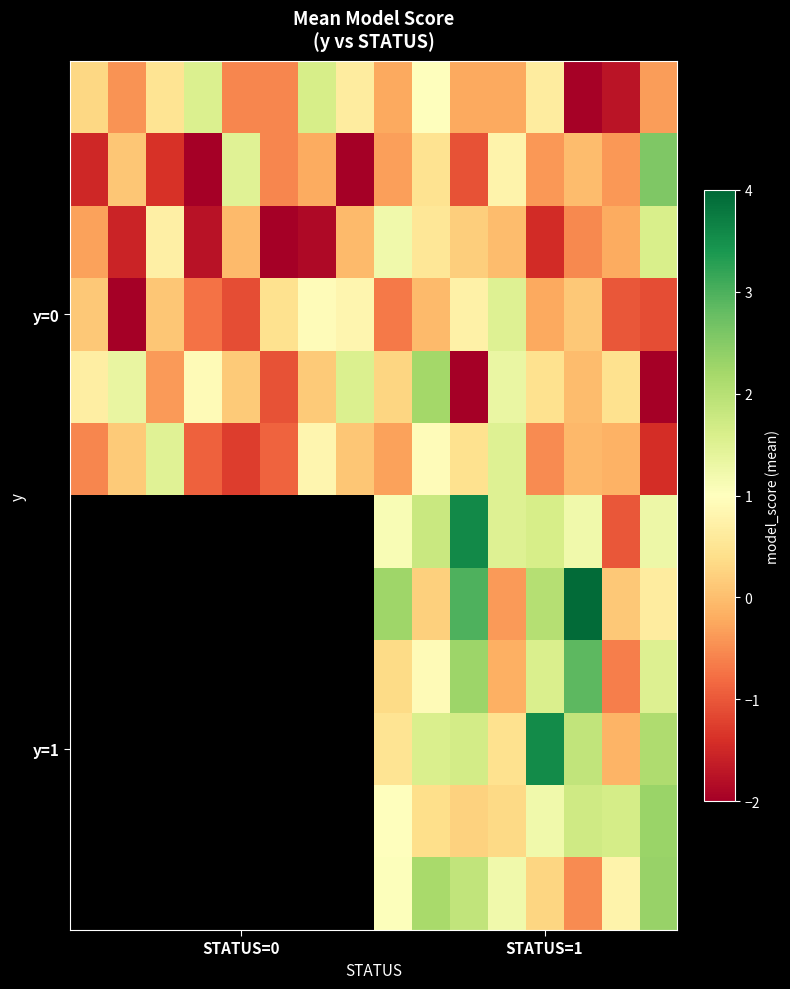

Count the number of categories in the chart.

16